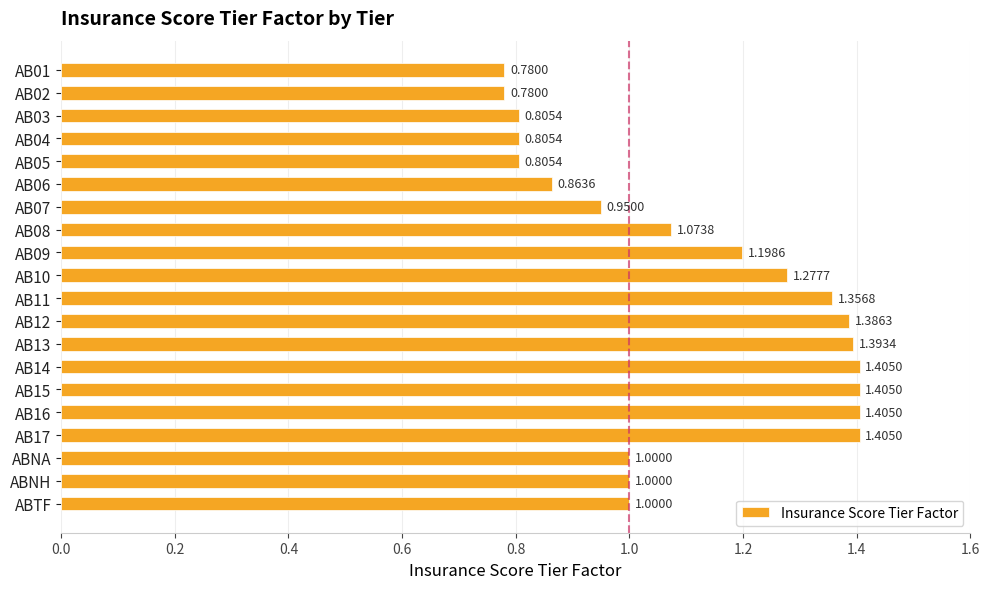

What is the difference between the maximum and minimum values?

0.6